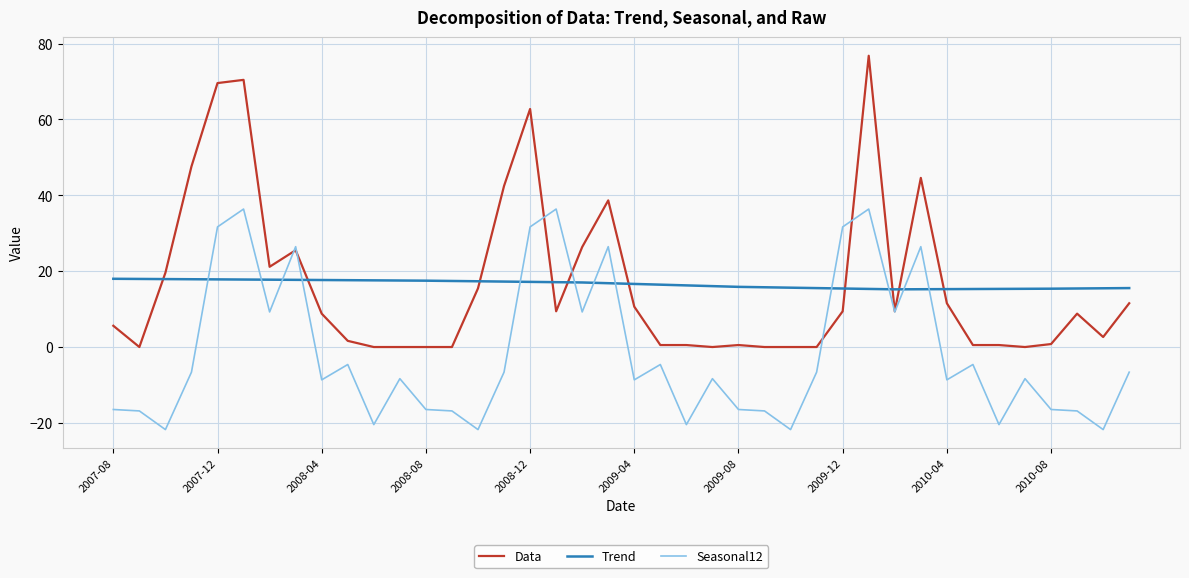

How many intersections are there between Trend and Seasonal12?

12